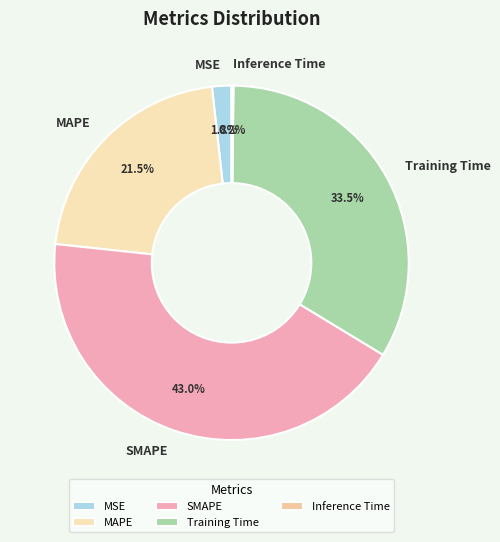

Which category has the biggest portion of the pie?

SMAPE